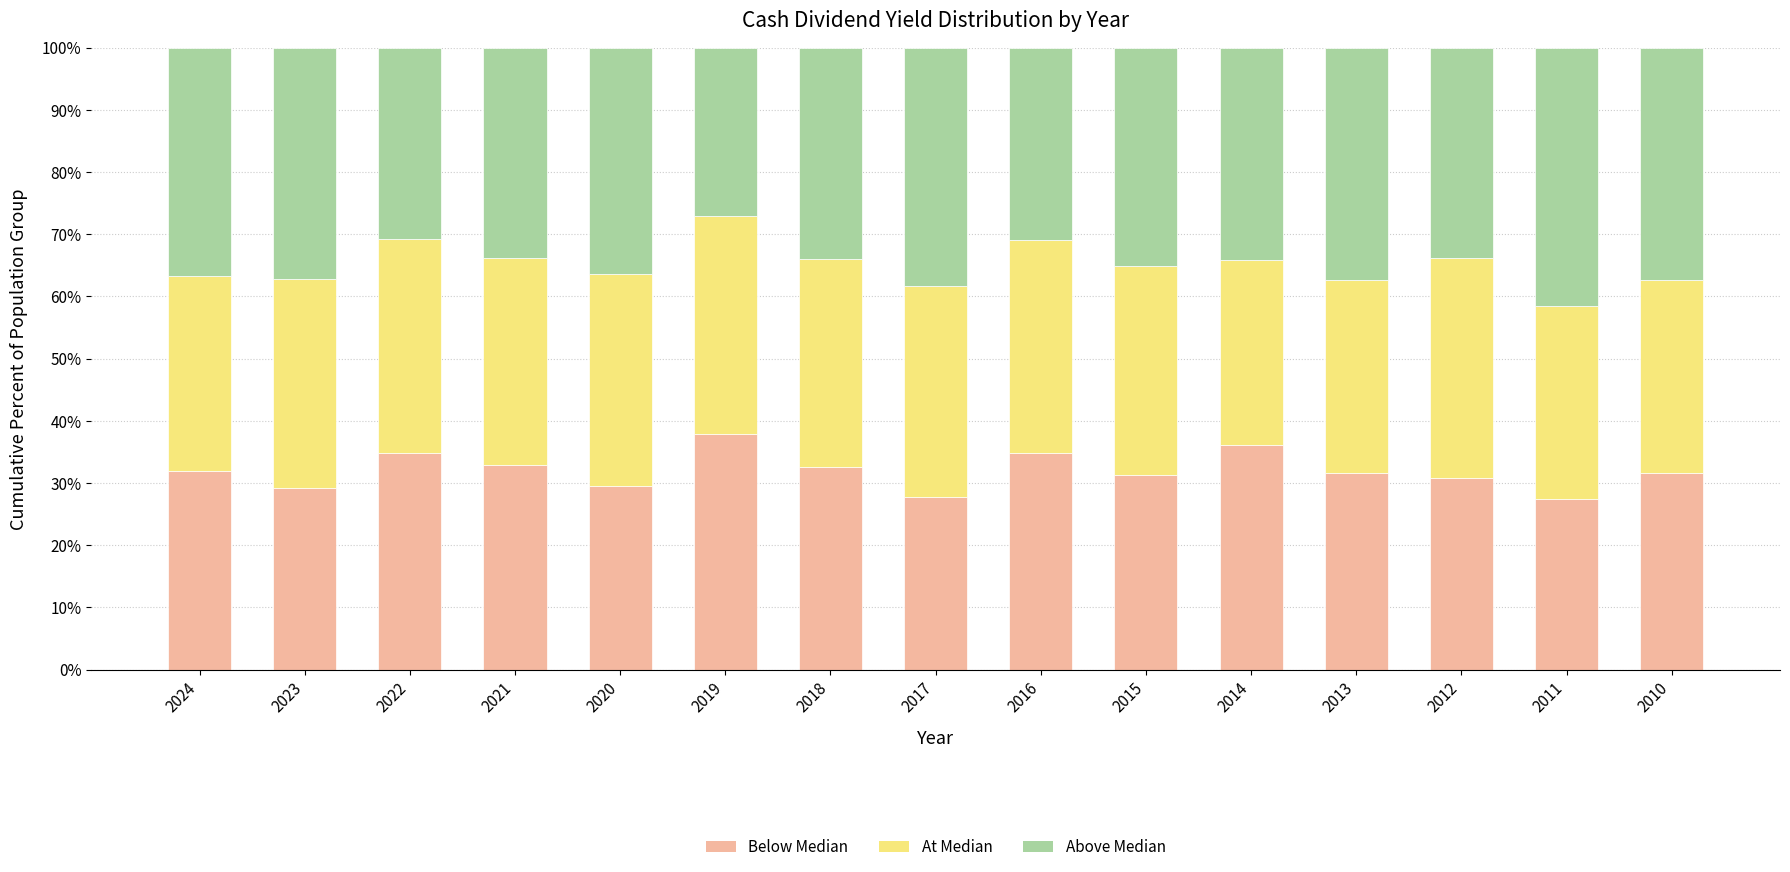

The Below Median series shows 49.3 at 2012. True or false?

False